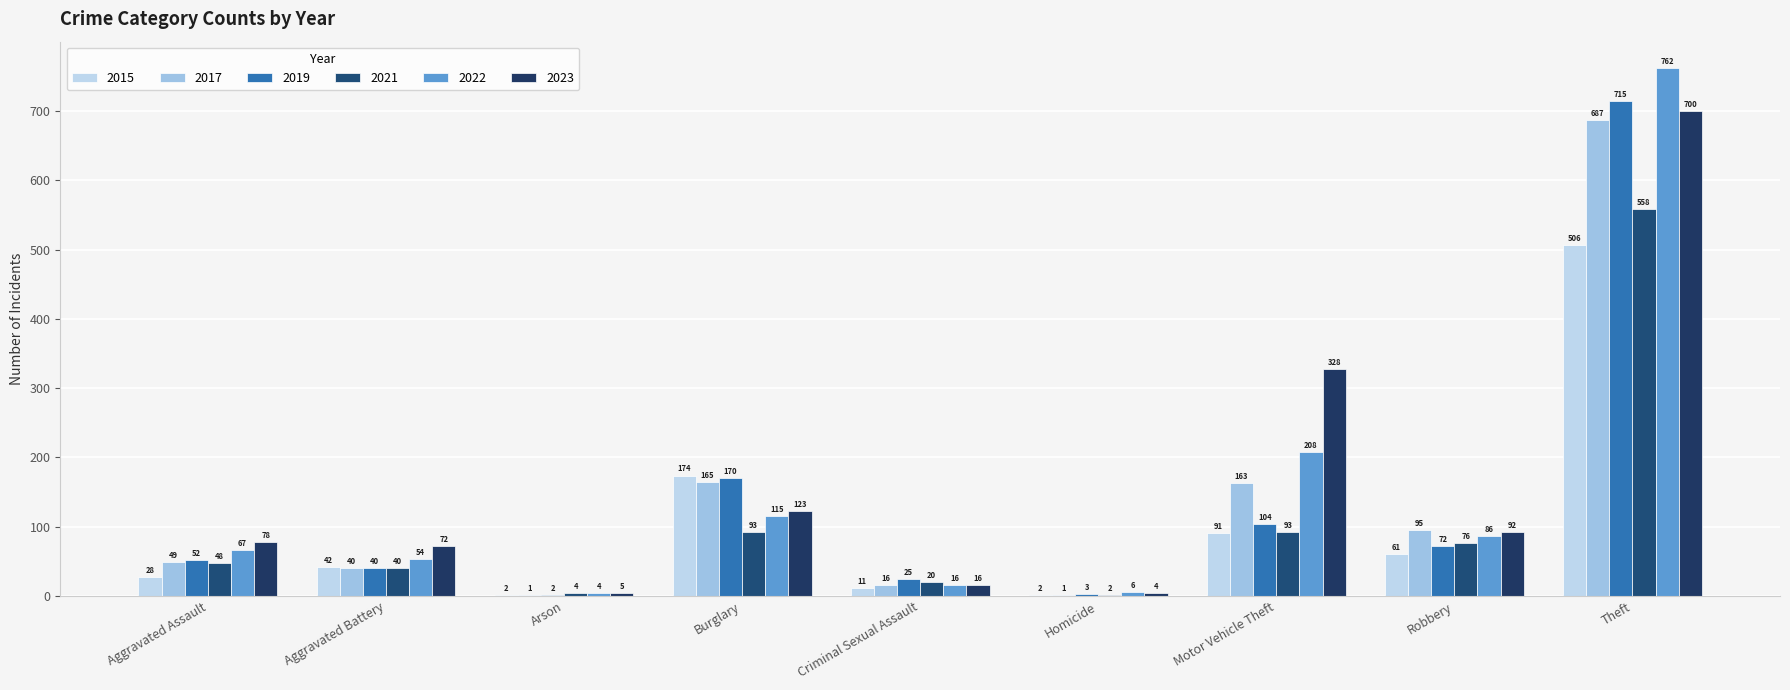

What is the value of the 2019 bar at the 8th from the left?

72